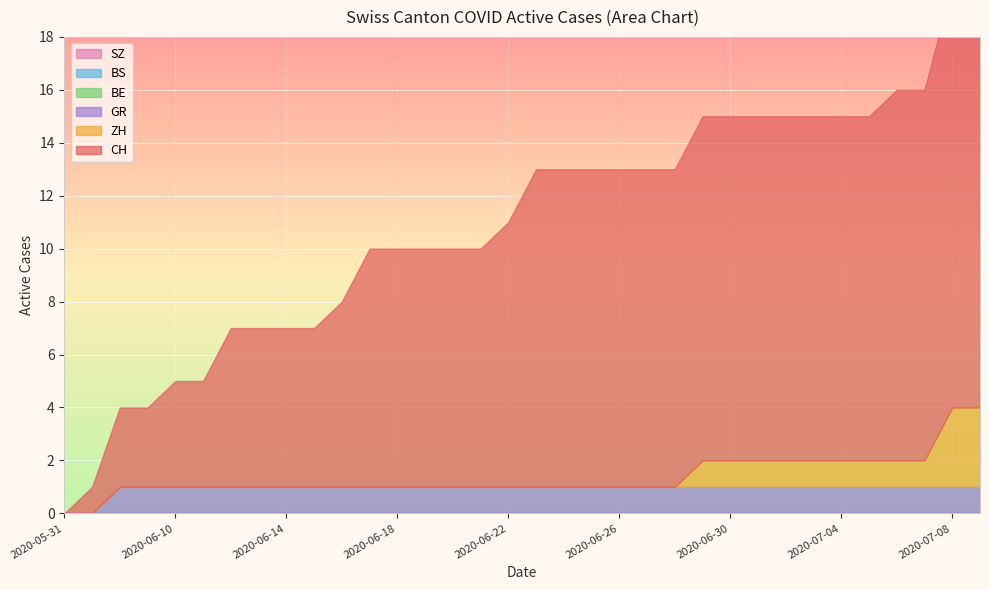

What are all the series names shown in the legend?

CH, ZH, BS, BE, GR, SZ